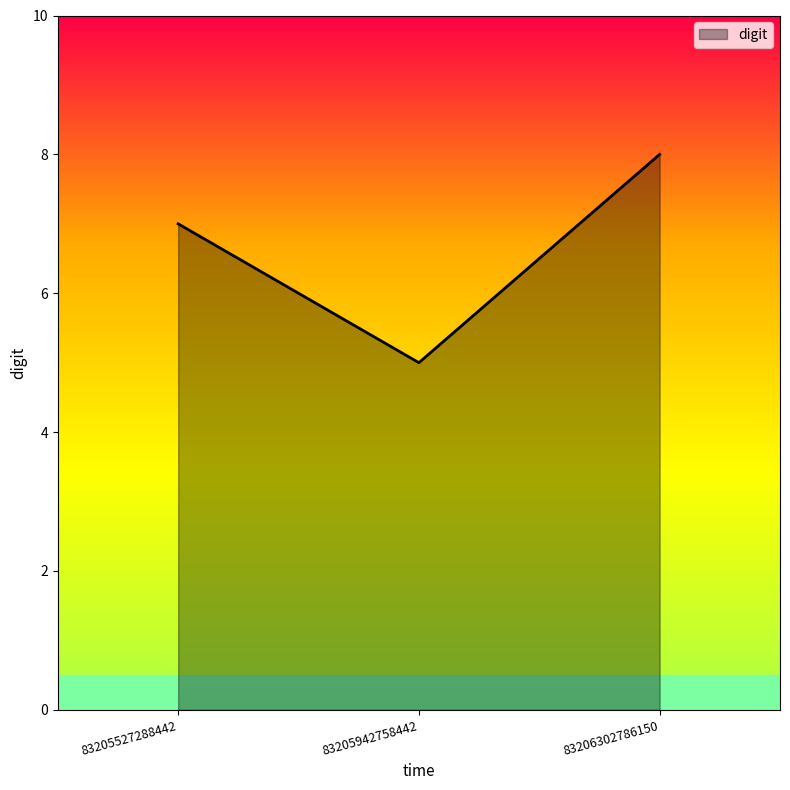

Reading left to right, list all the values displayed in this chart.

7	5	8